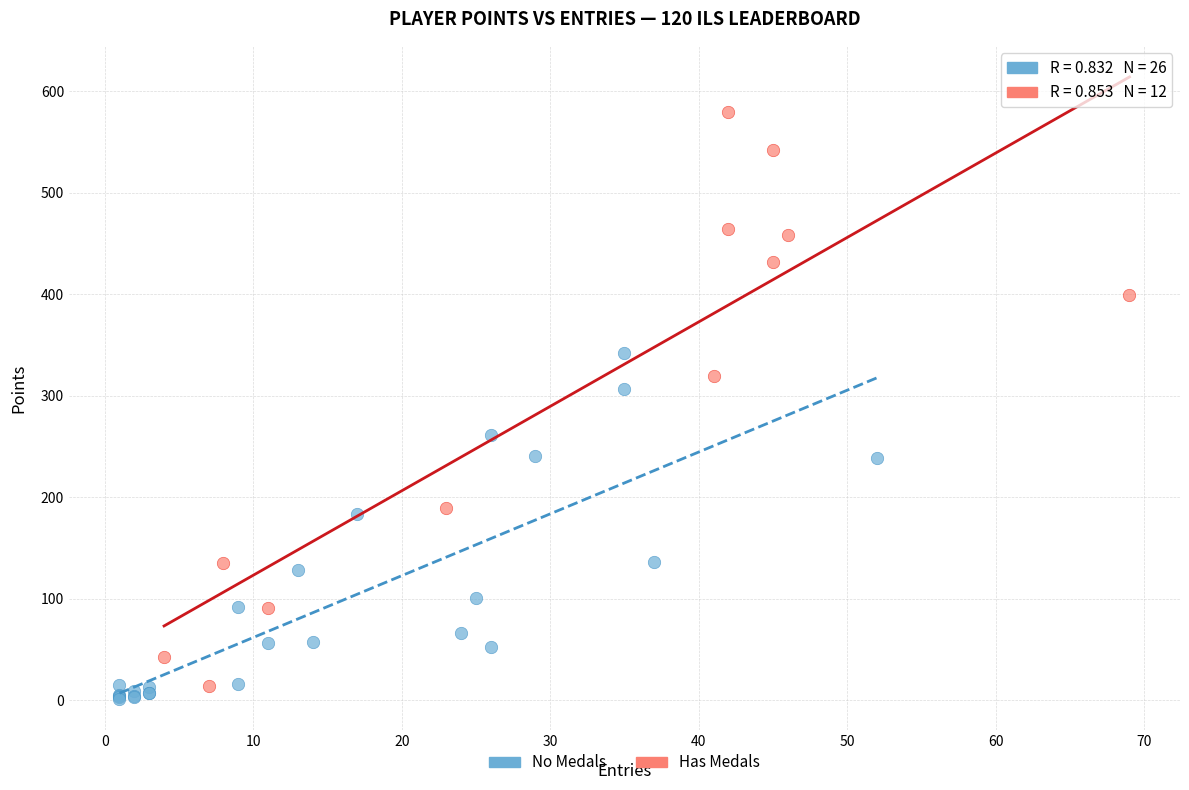

Which series has the largest Y range (max minus min)?

Has Medals